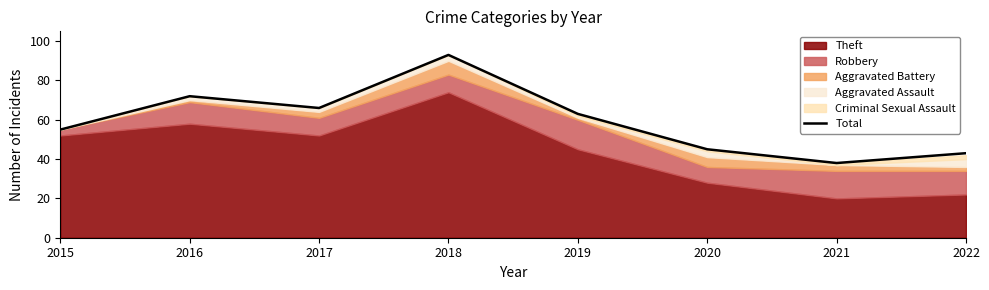

What is the maximum value shown in the chart?

93